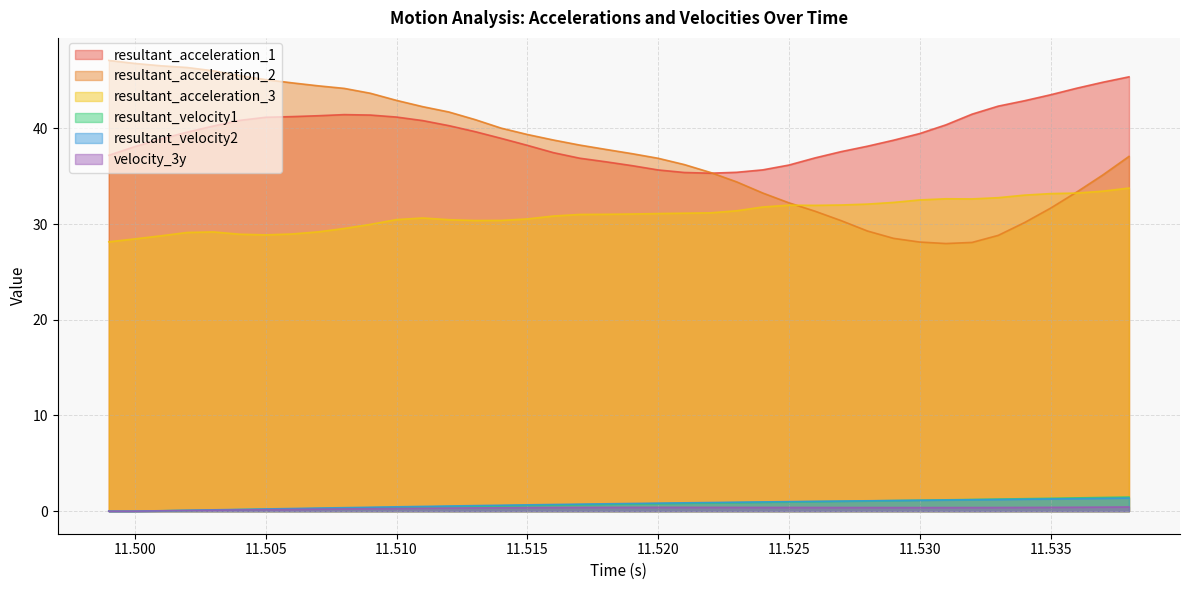

What position from the left is 11.507?

9